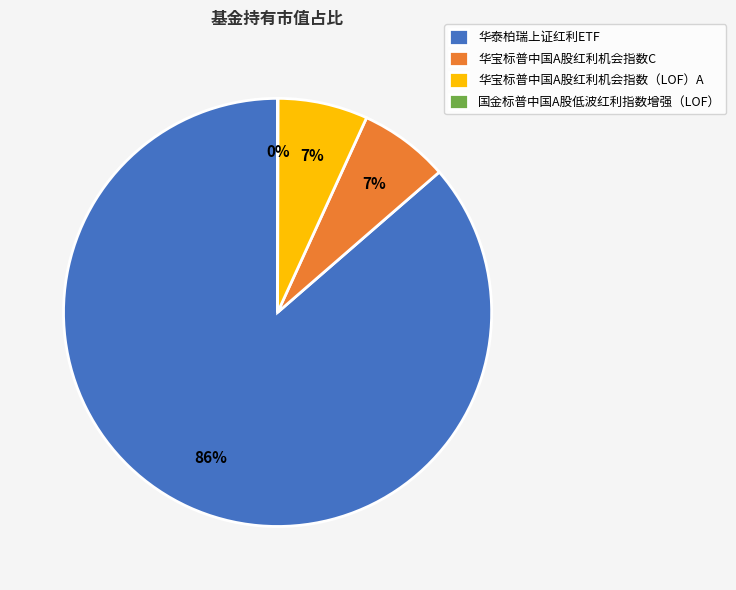

Which slice represents more than half of the pie?

华泰柏瑞上证红利ETF